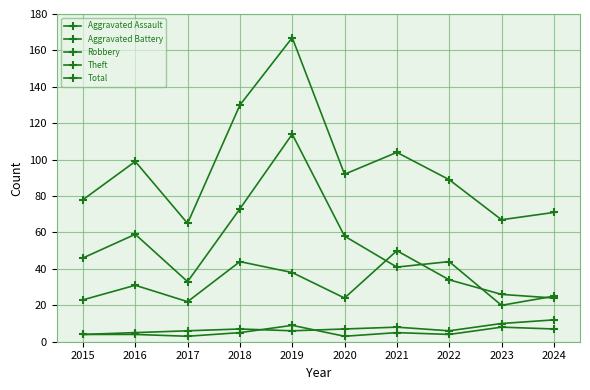

How many interior local peaks does the Aggravated Battery series have?

2